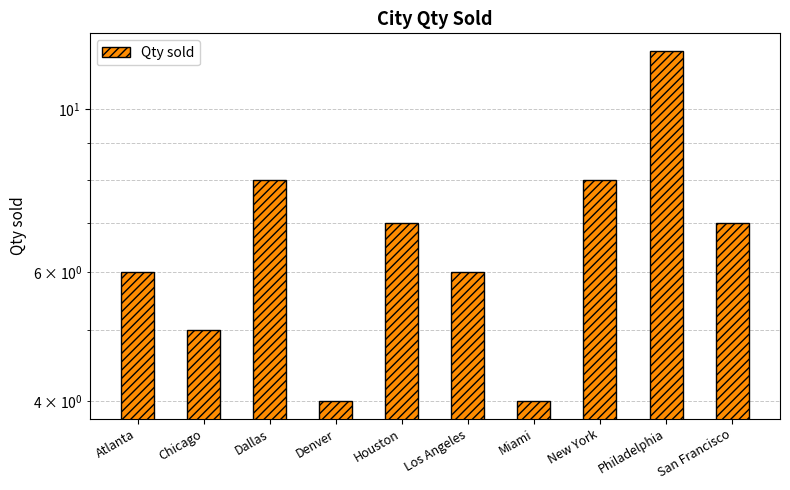

What position from the right is Atlanta?

10